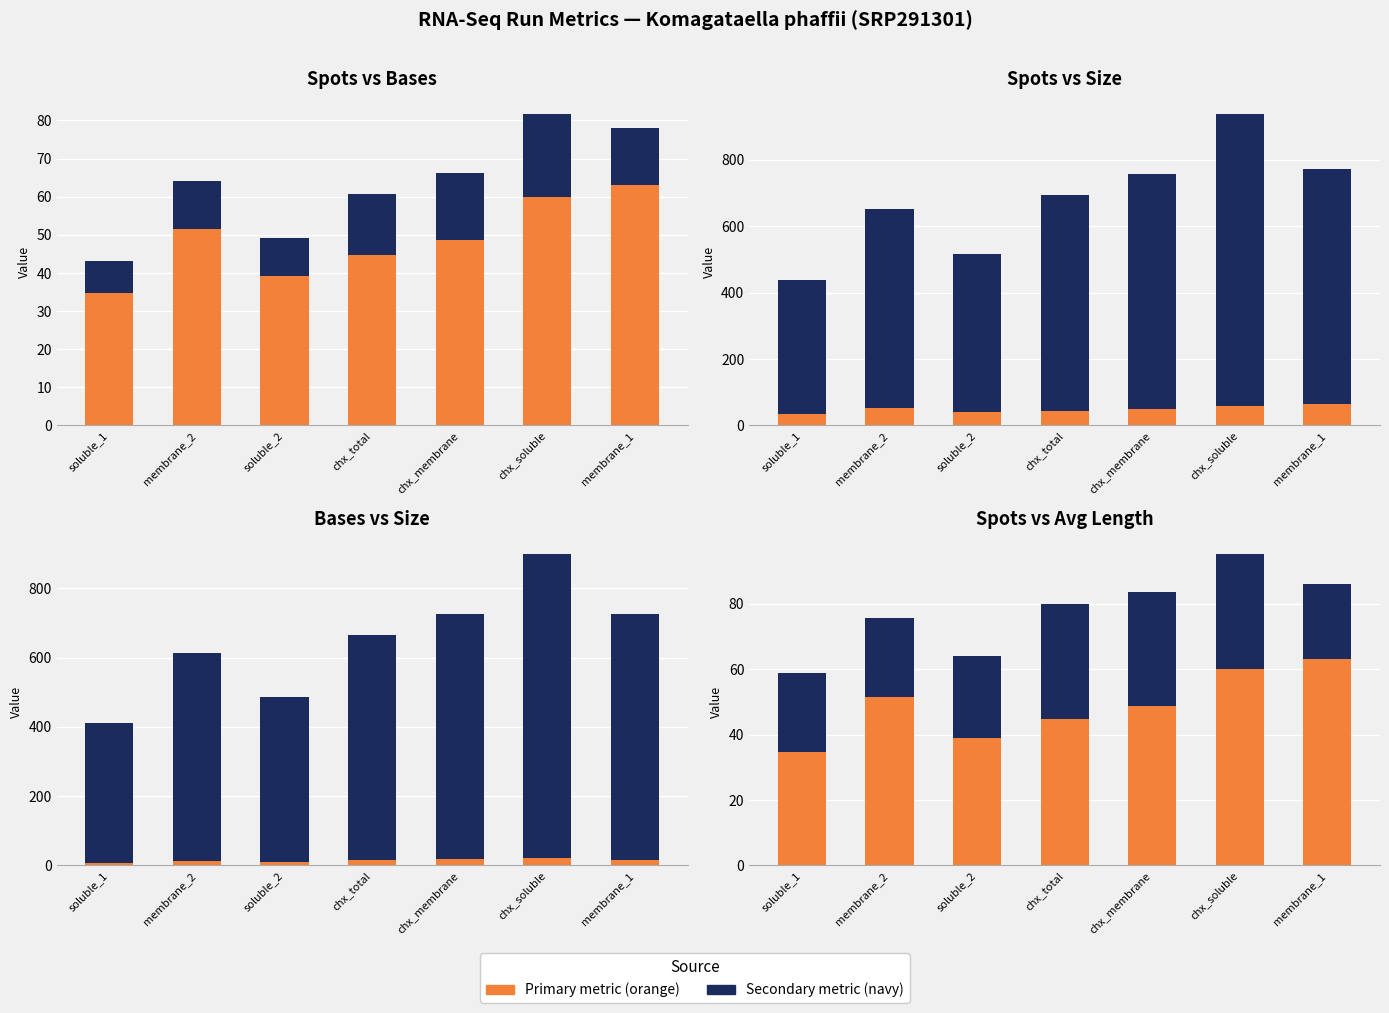

What is the label of the 7th bar from the right?

soluble_1